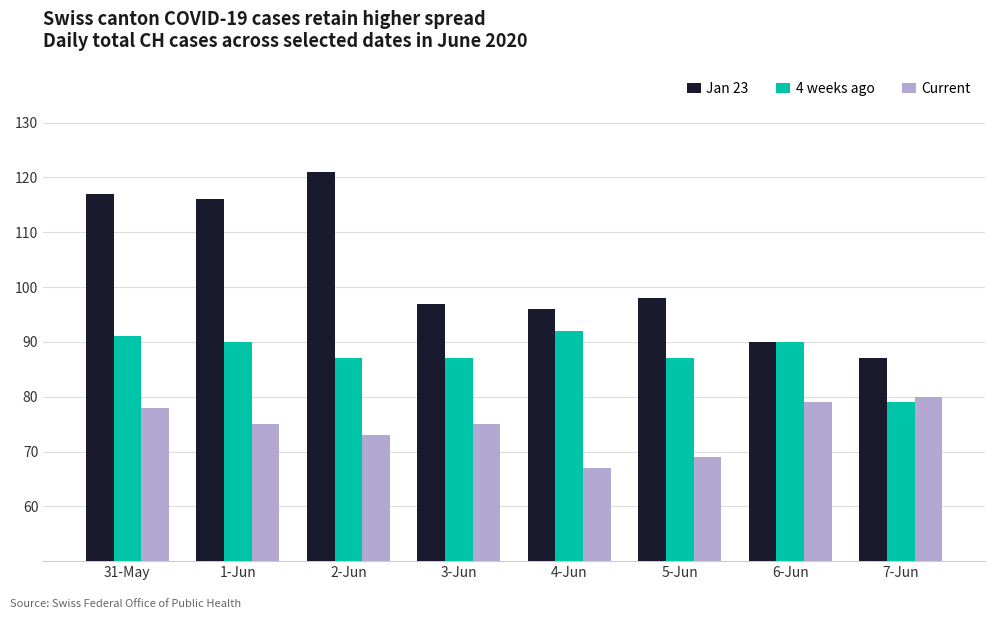

What is the difference between the highest and lowest values at 31-May?

39